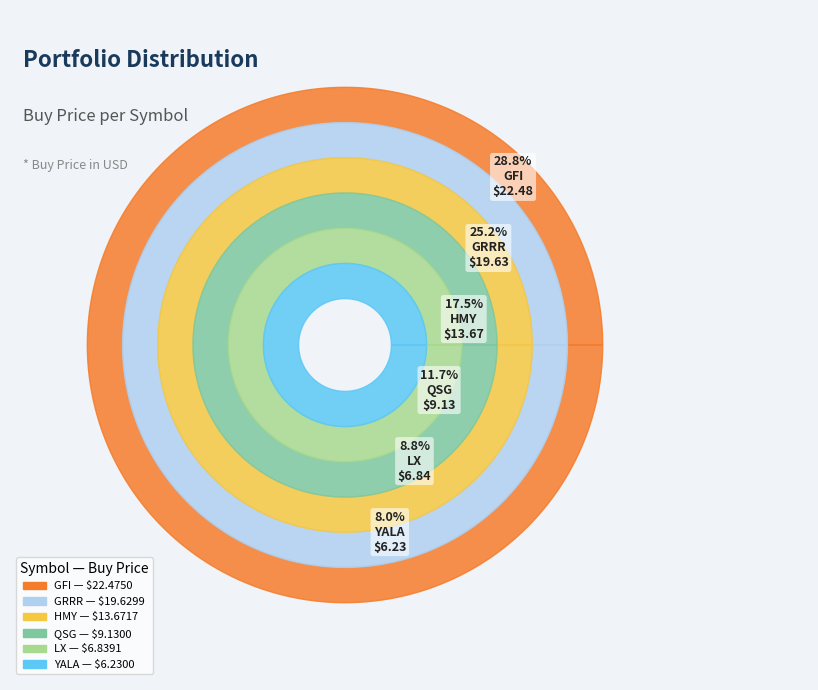

To the nearest percent, what portion does HMY represent?

18%